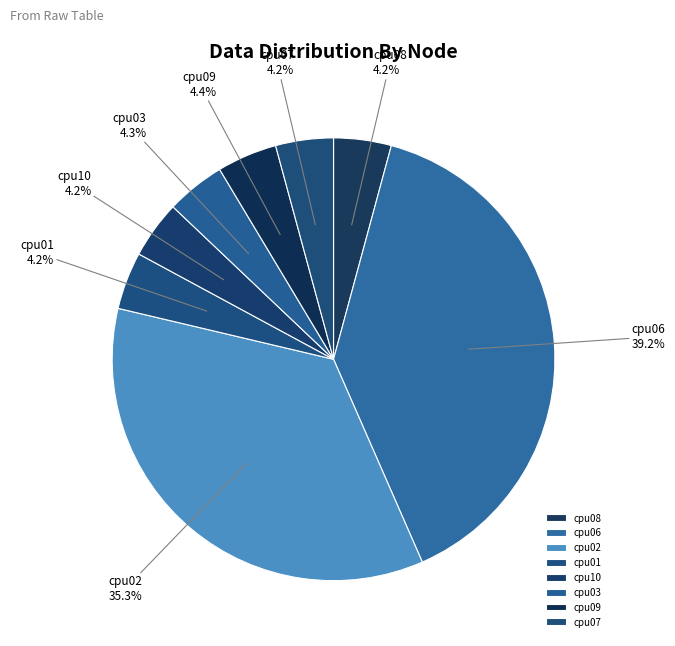

To the nearest percent, what portion does cpu06 represent?

39%